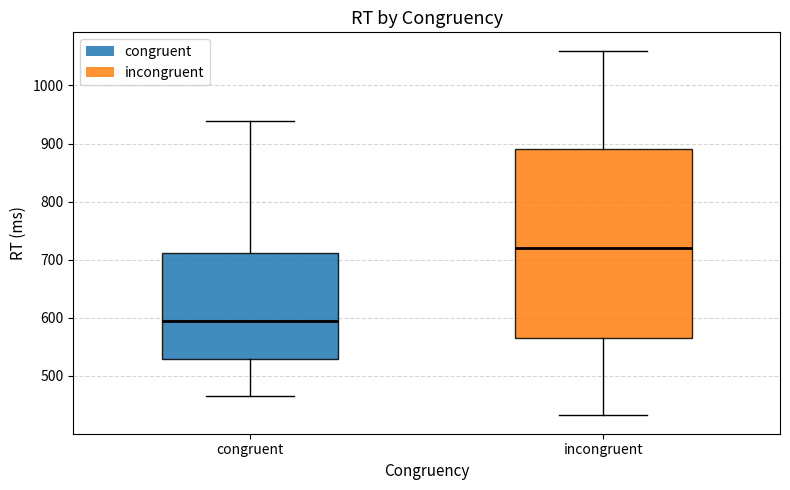

Comparing the boxes themselves (not the whiskers), which one is the tallest?

incongruent